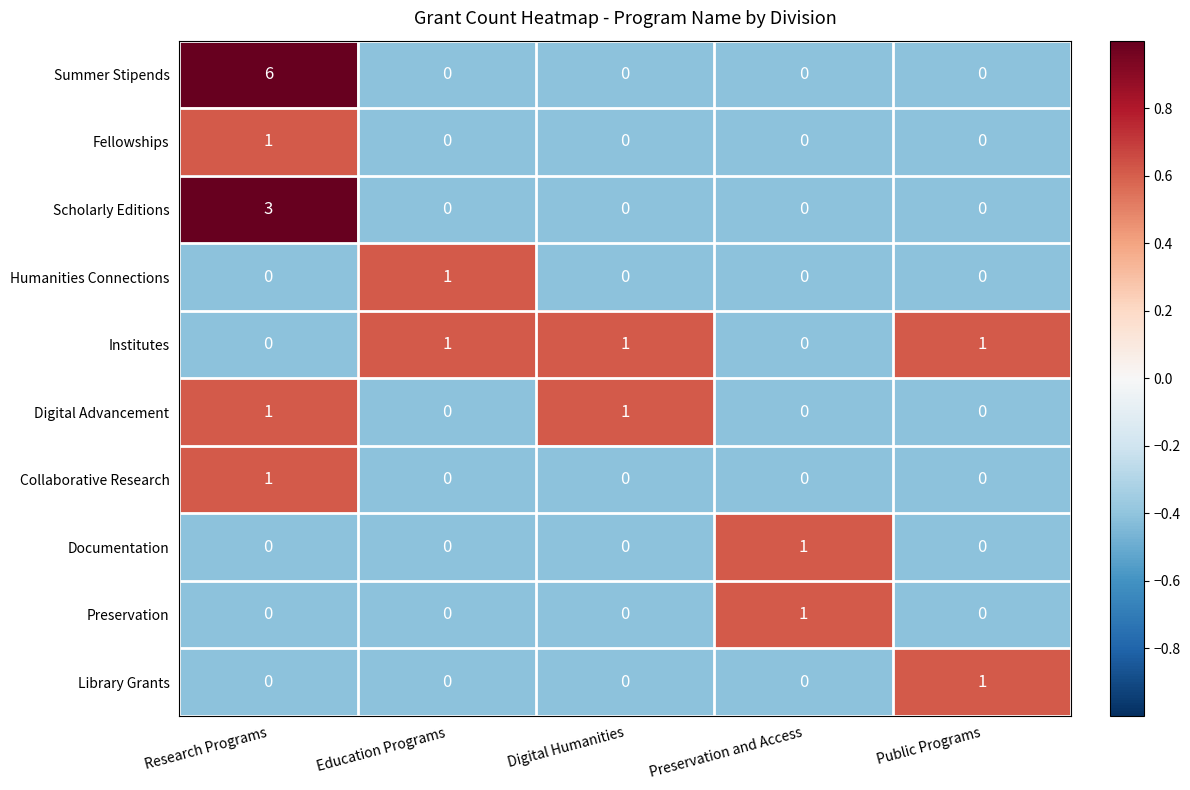

Which category has the highest value in the Humanities Connections series?

Education Programs